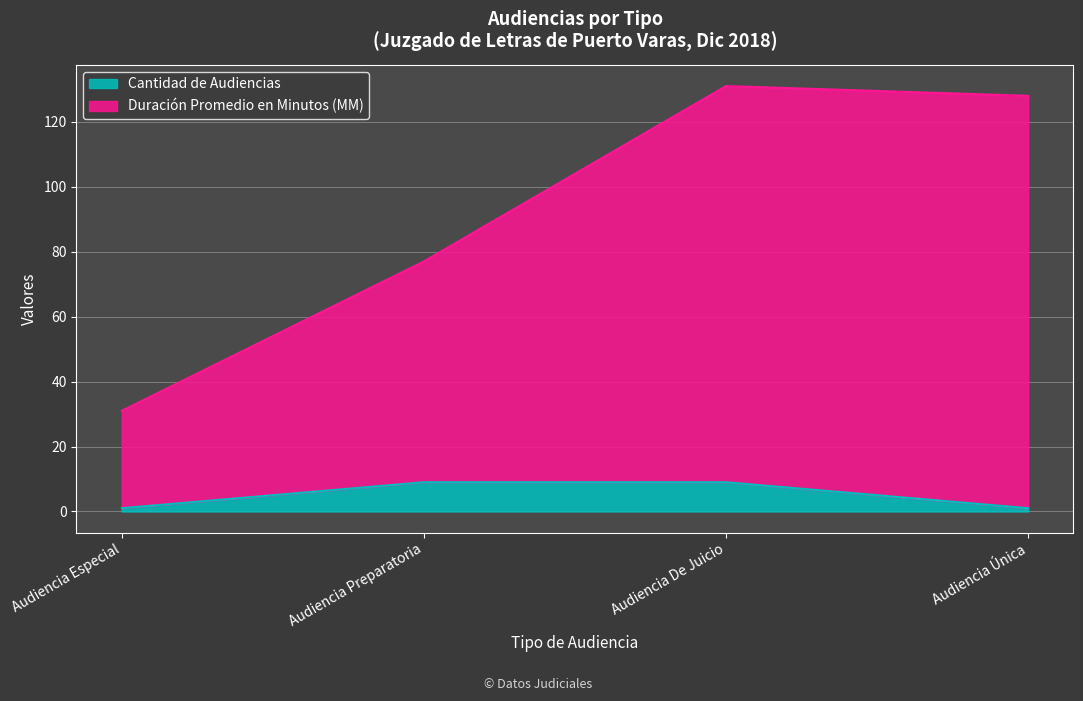

What is the lowest value of the Cantidad de Audiencias series?

1